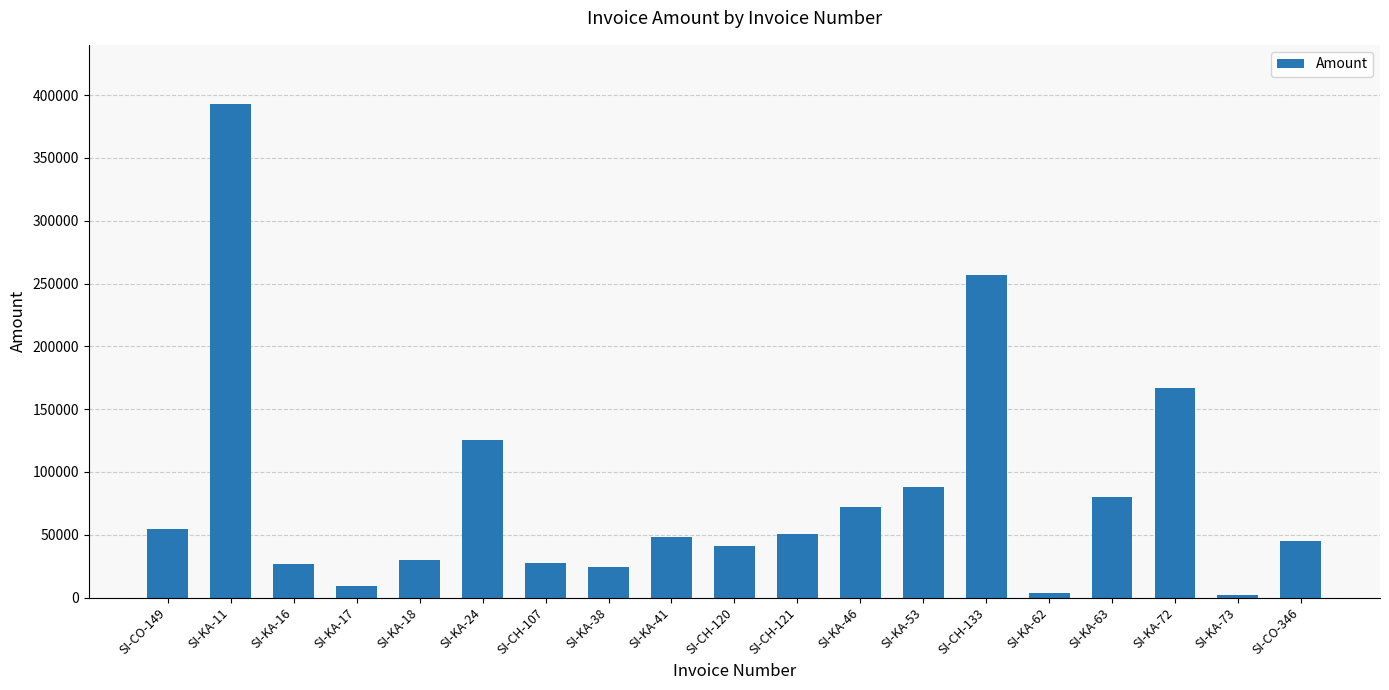

Which category has the highest value across all series?

SI-KA-11